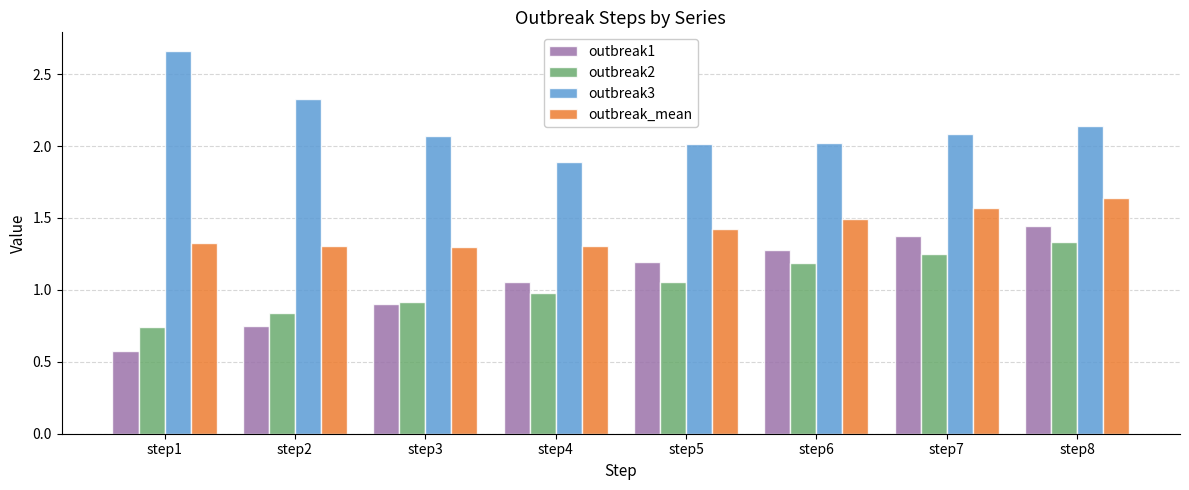

How many values in the outbreak3 series are below 2?

1